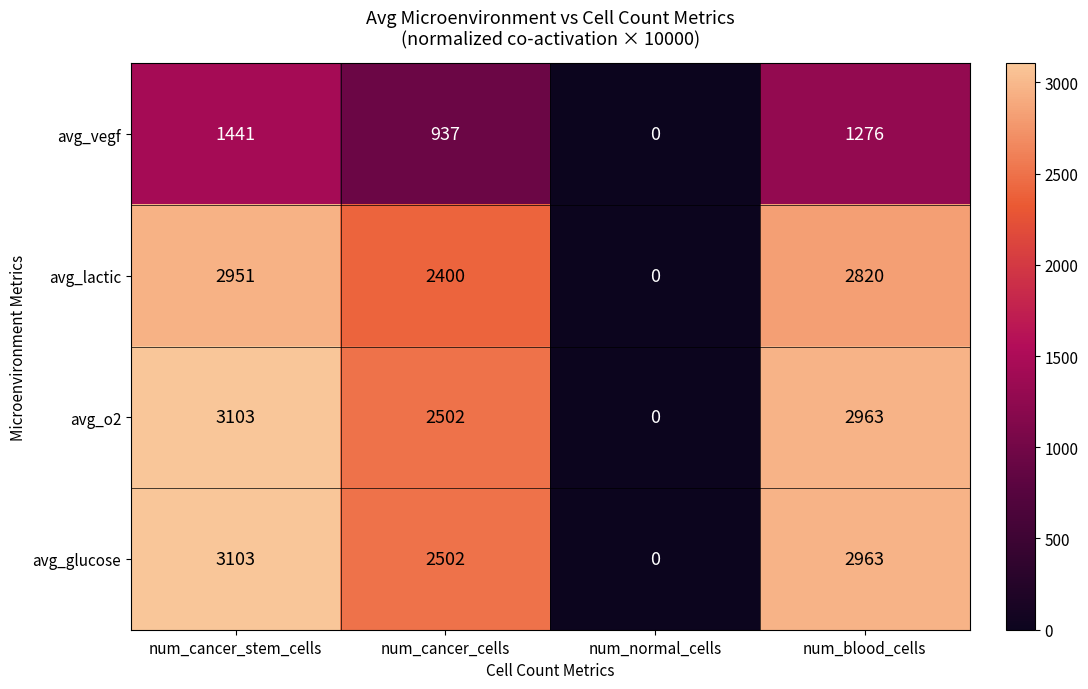

Count the number of categories in the chart.

4